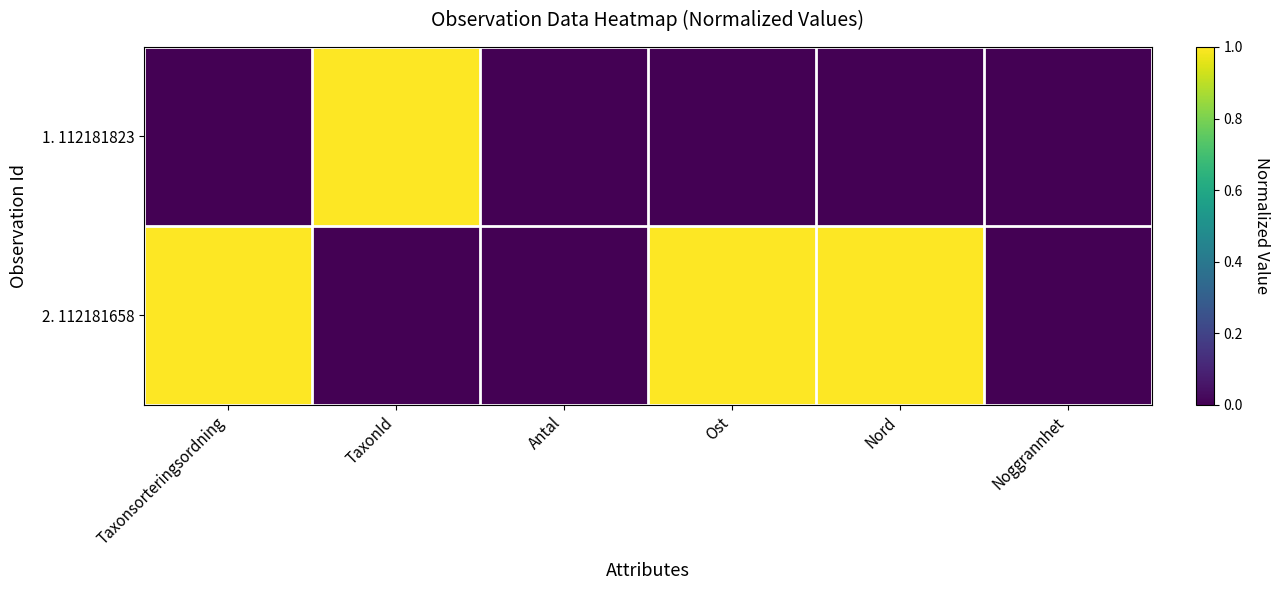

Which series has the widest spread of values?

1. 112181823